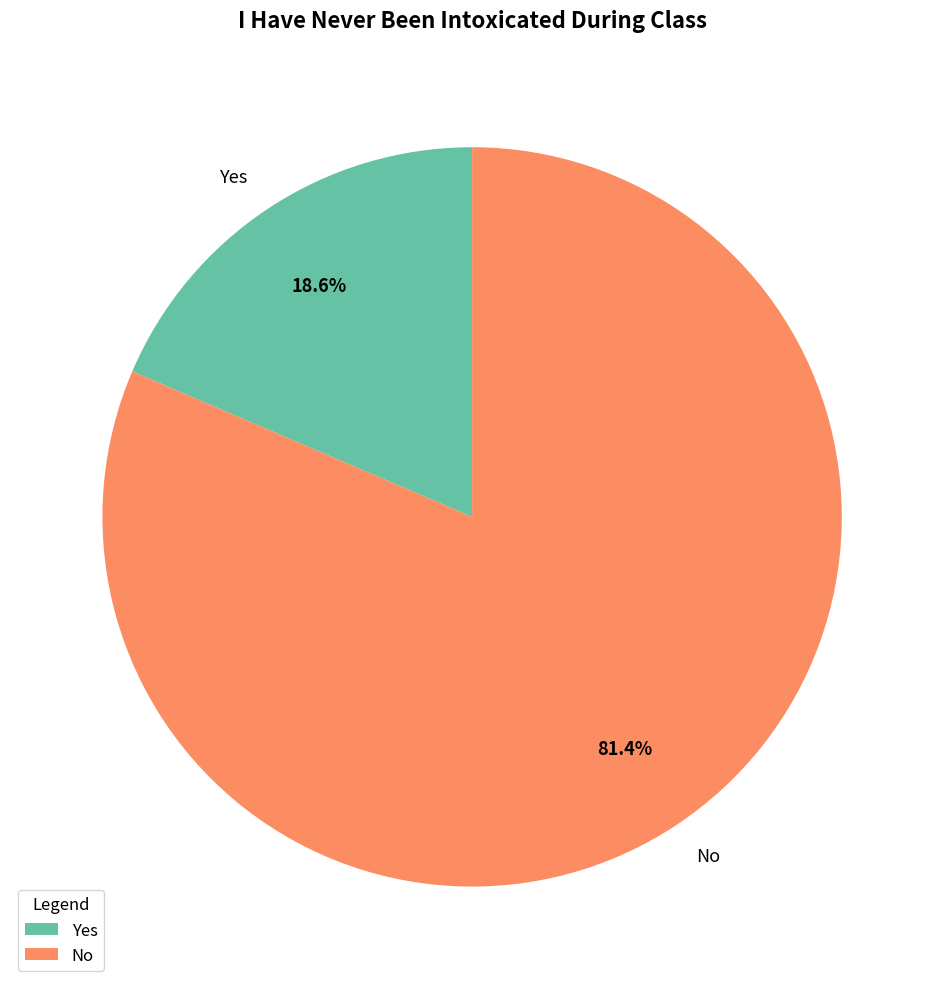

Is it true that No is 81% of the pie?

True